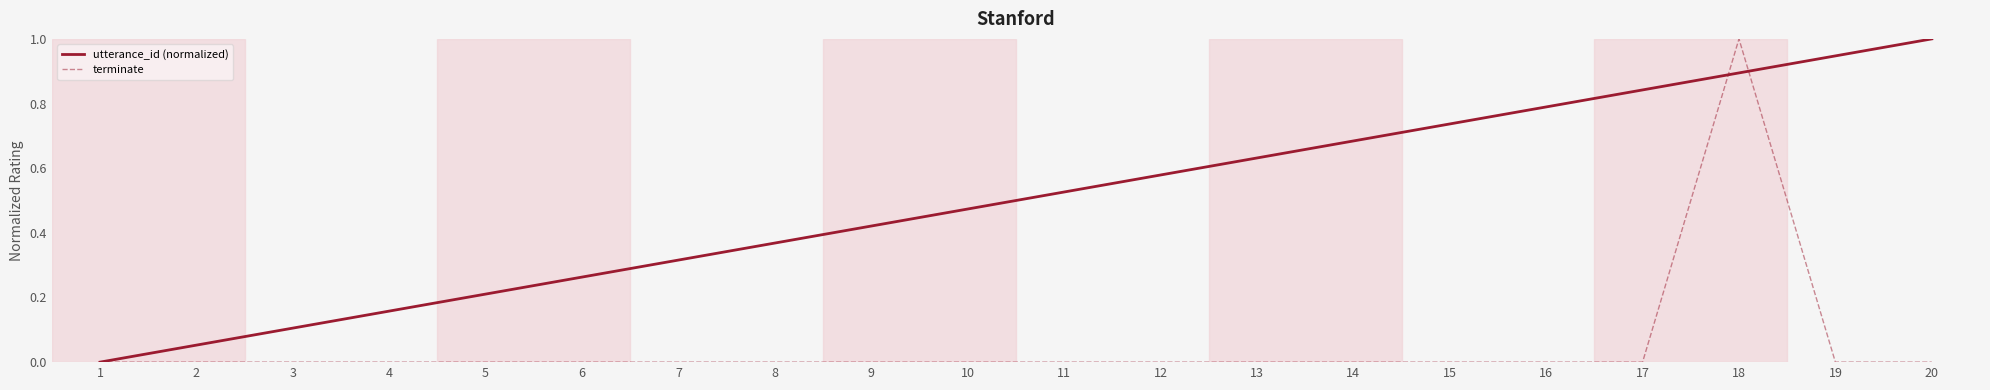

Is this an area chart (filled region under the line)?

No